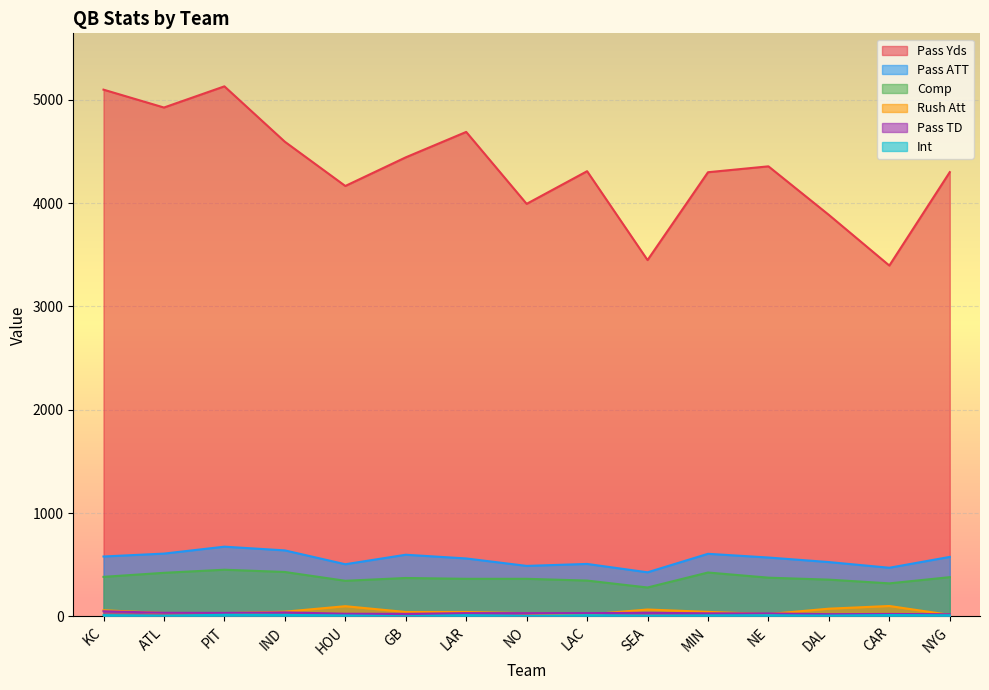

True or false: Rush Att has a value of 26 at KC.

False